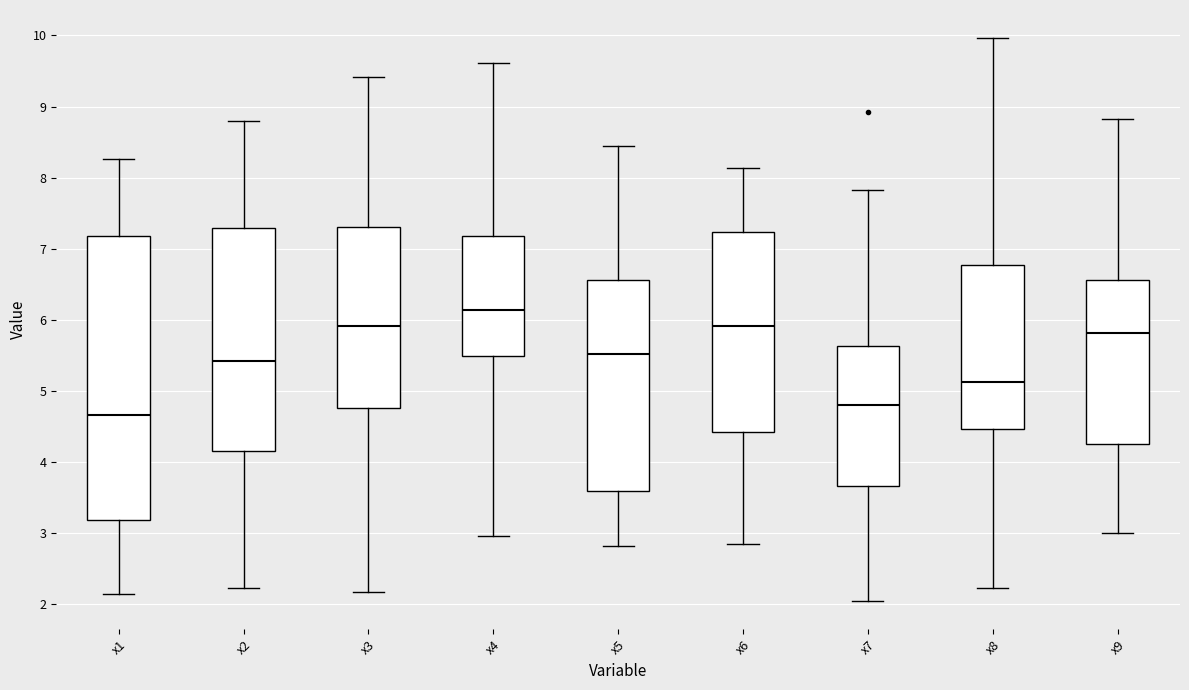

Where is the lower edge of the box for x5 on the y-axis? The values are not printed on the chart, so give them approximately, as read against the axis.

3.6